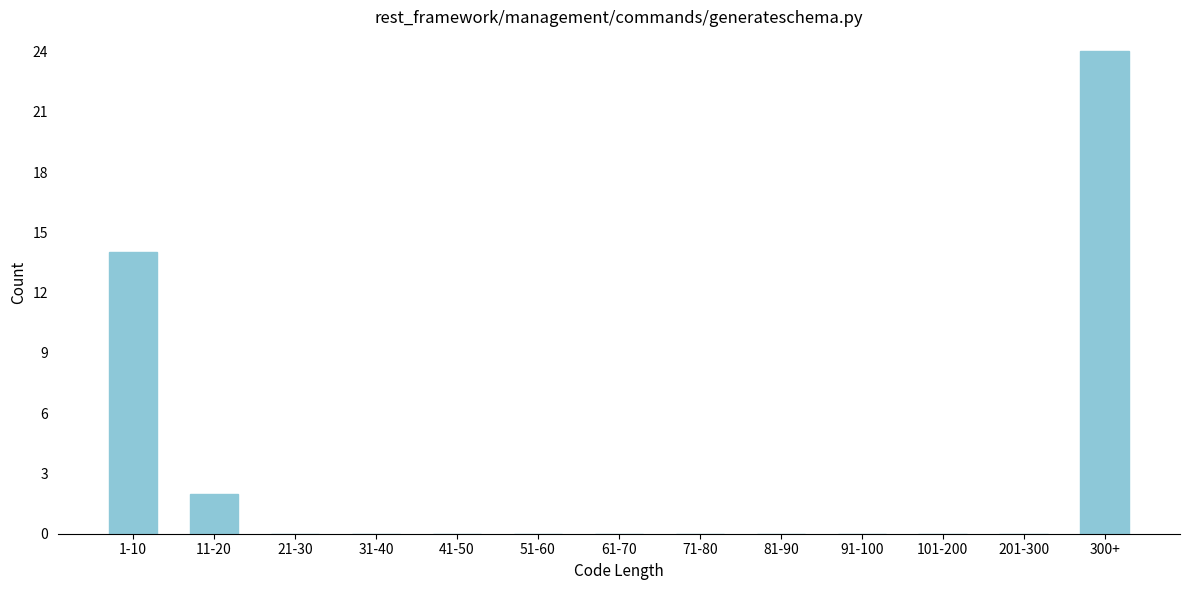

Reading right to left, extract all data points from this chart.

300+=24	201-300=0	101-200=0	91-100=0	81-90=0	71-80=0	61-70=0	51-60=0	41-50=0	31-40=0	21-30=0	11-20=2	1-10=14